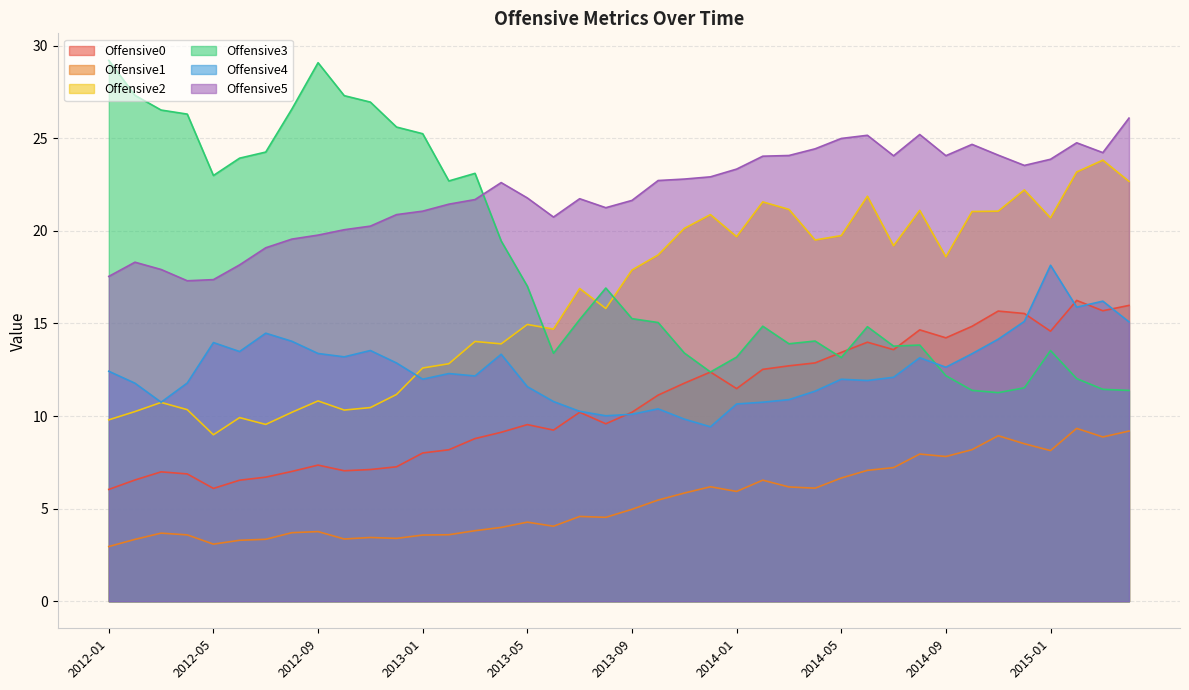

What is the label of the 40th point from the right?

2012-01